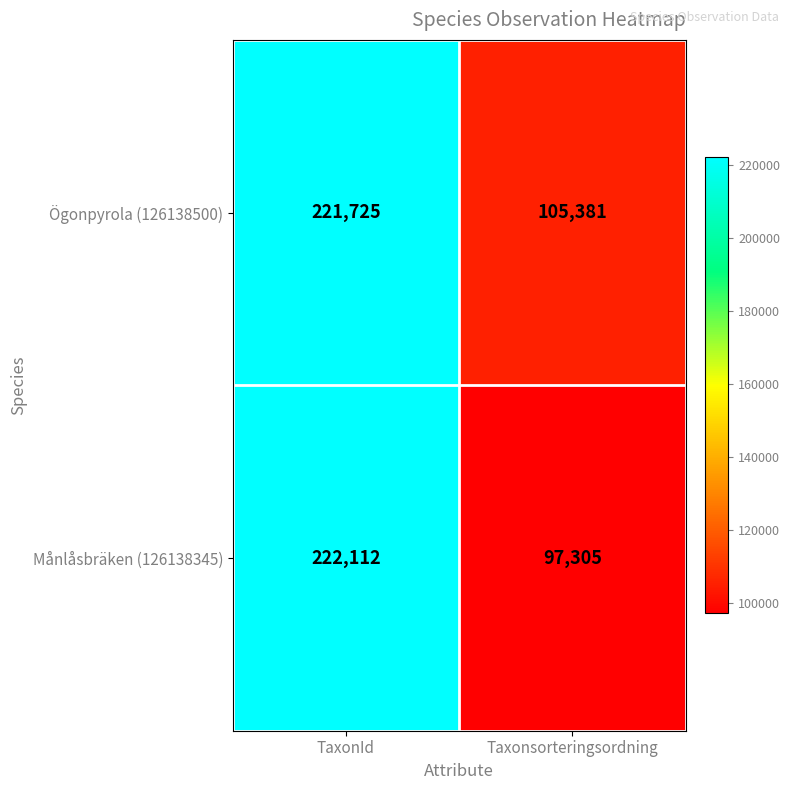

Which series has the widest spread of values?

Månlåsbräken (126138345)